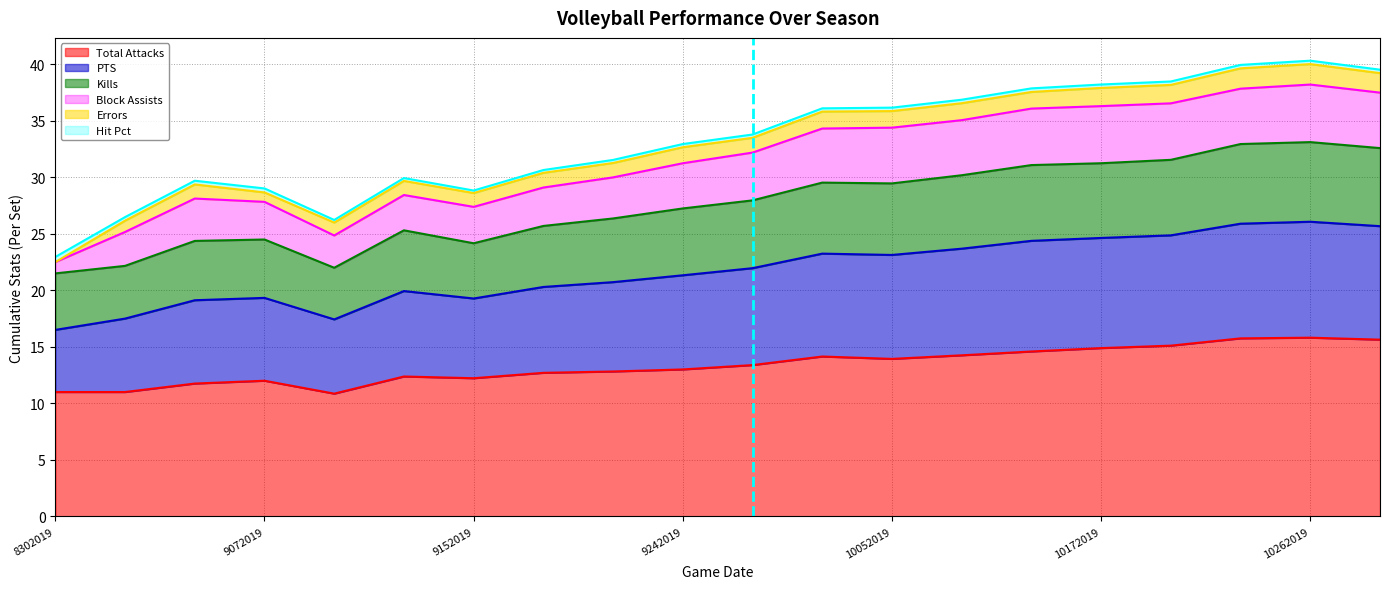

What is the minimum value shown in the chart?

10.9